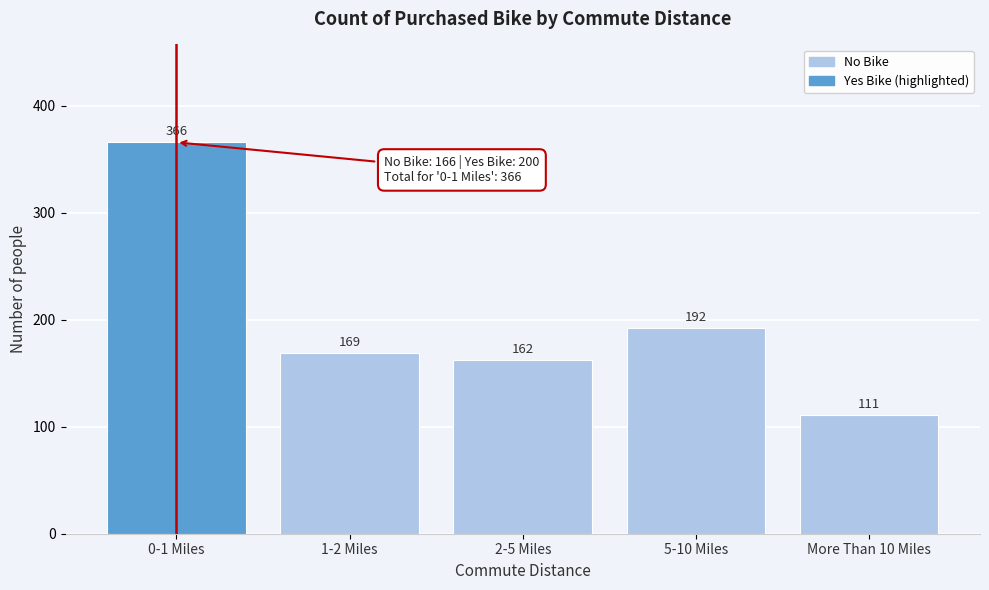

Reading left to right, extract all data points from this chart.

366	169	162	192	111